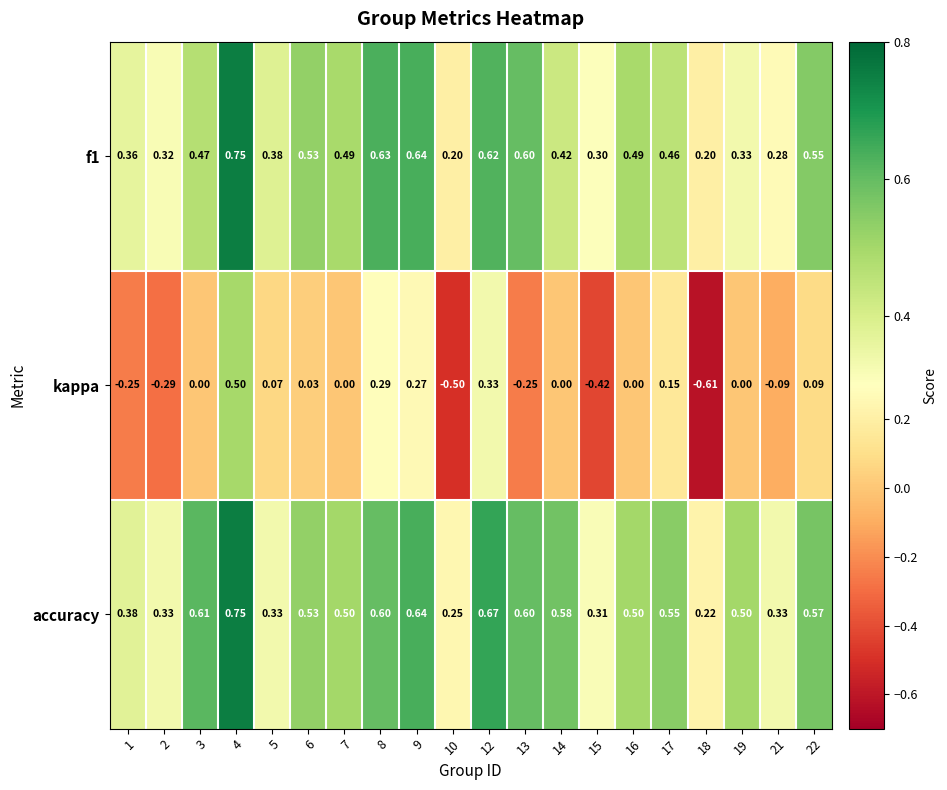

What is the spread (max minus min) of values at 2?

0.6